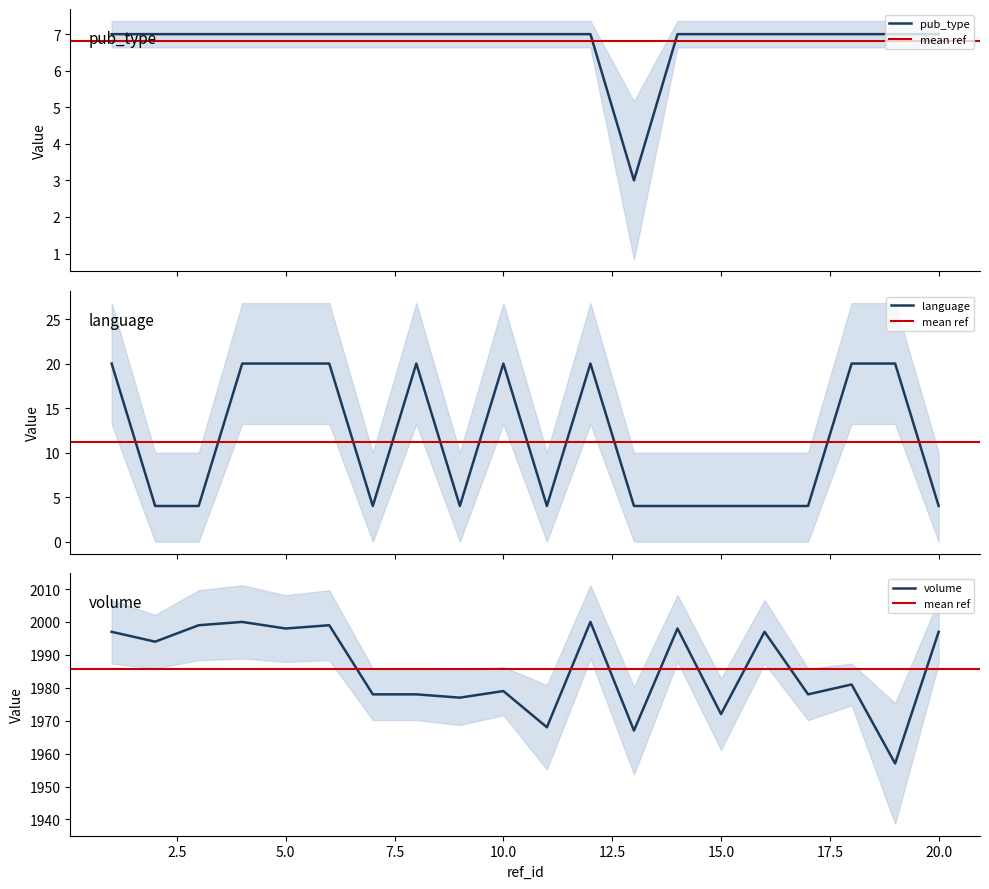

At which category does pub_type reach its first local valley?

13